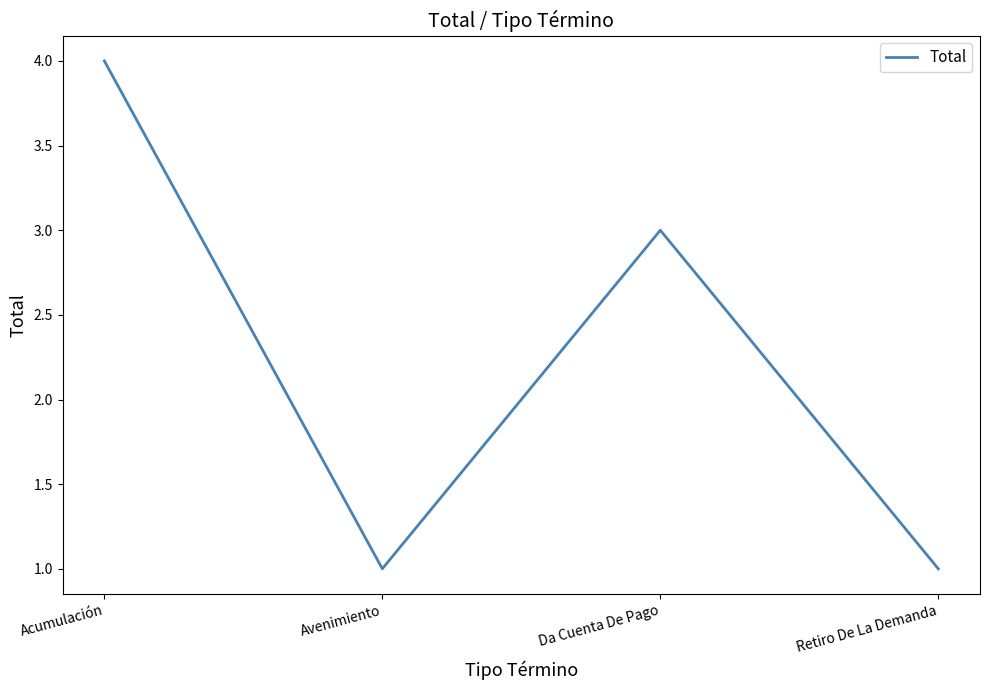

What is the sum of all values?

9